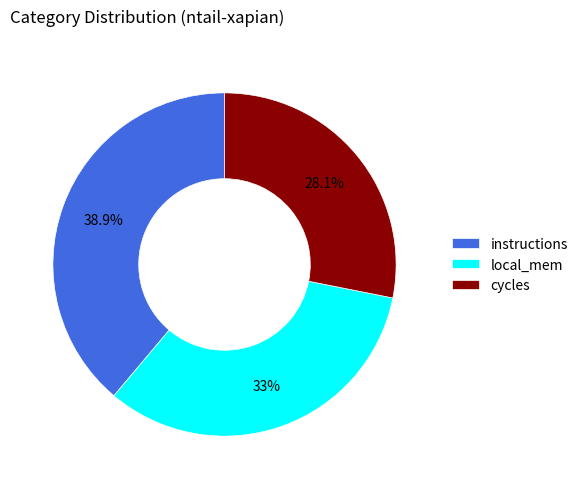

Does cycles represent more than half of the total?

No